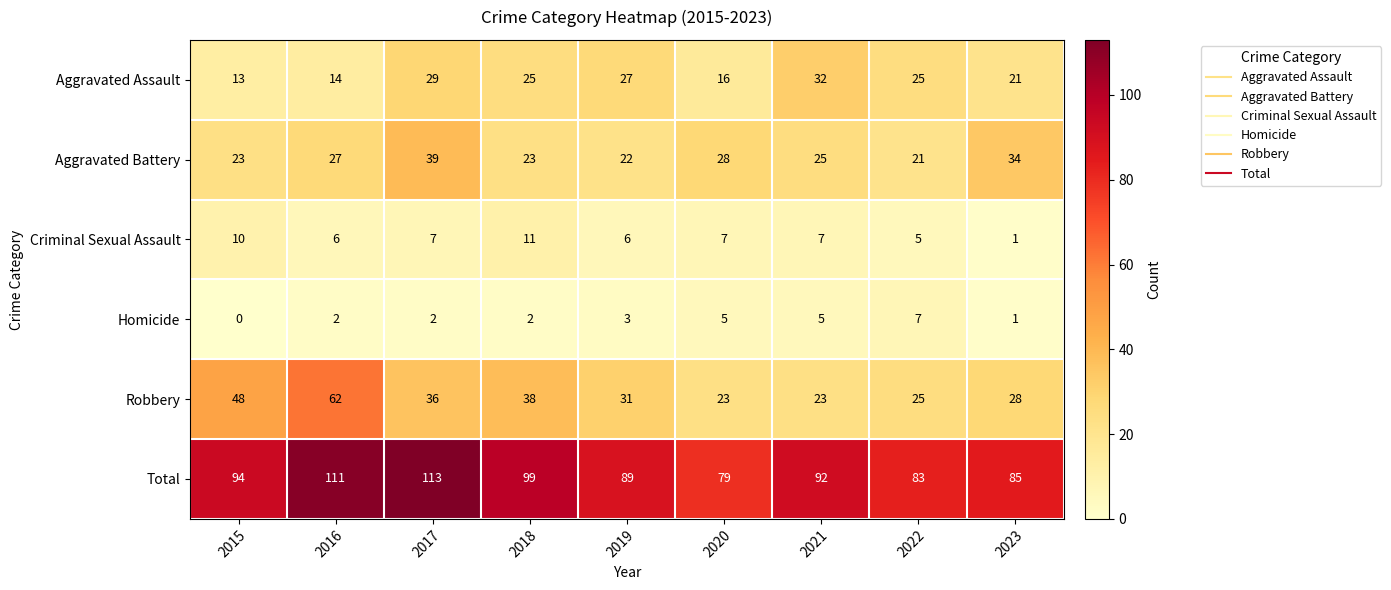

Which series has the widest spread of values?

Robbery